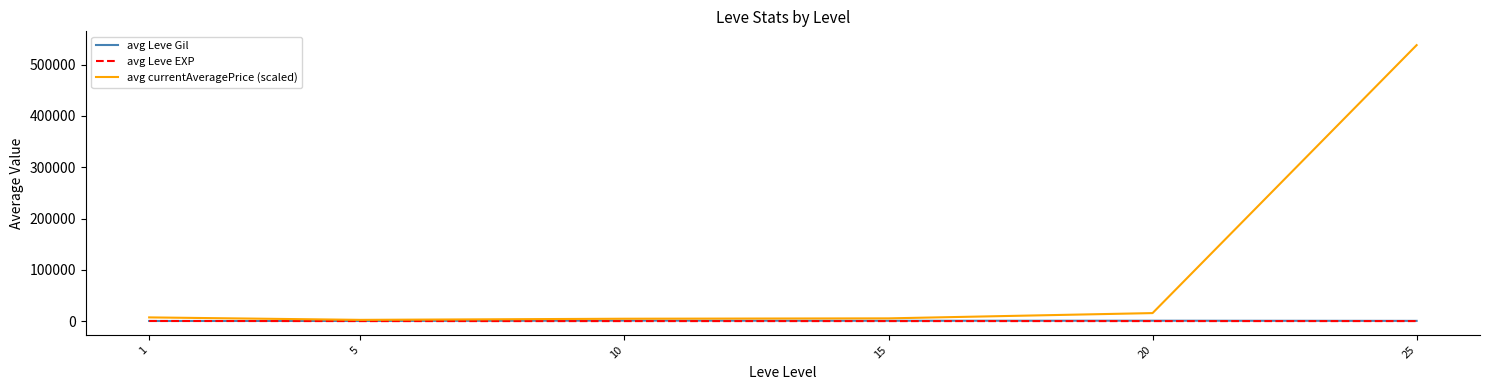

Where does the avg Leve Gil series first go above 677?

10